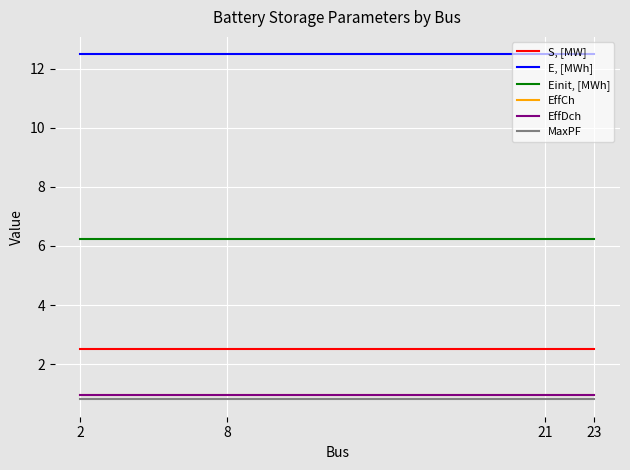

Does the chart display data point markers on the line(s)?

No